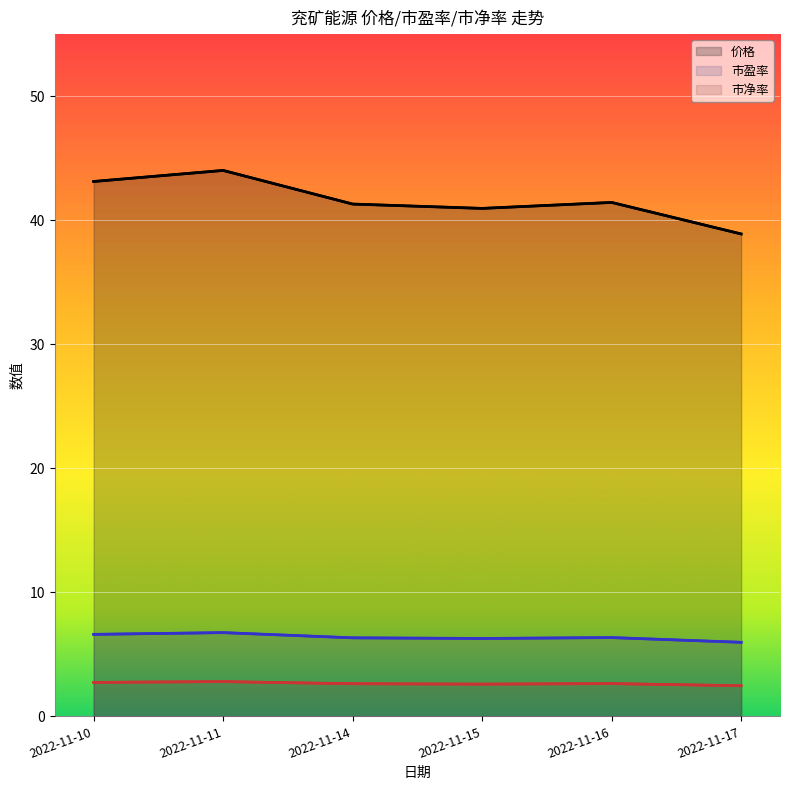

The 价格 series shows 41.3 at 2022-11-14. True or false?

True